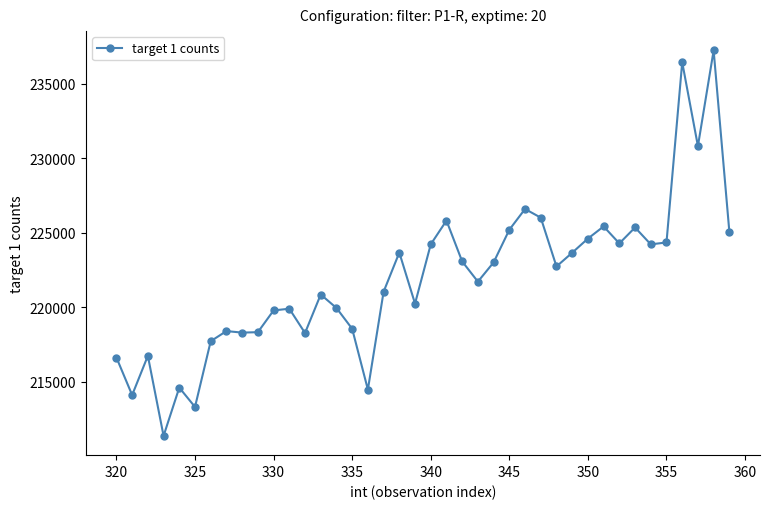

What is the difference between the second highest and second lowest values?

23154.2